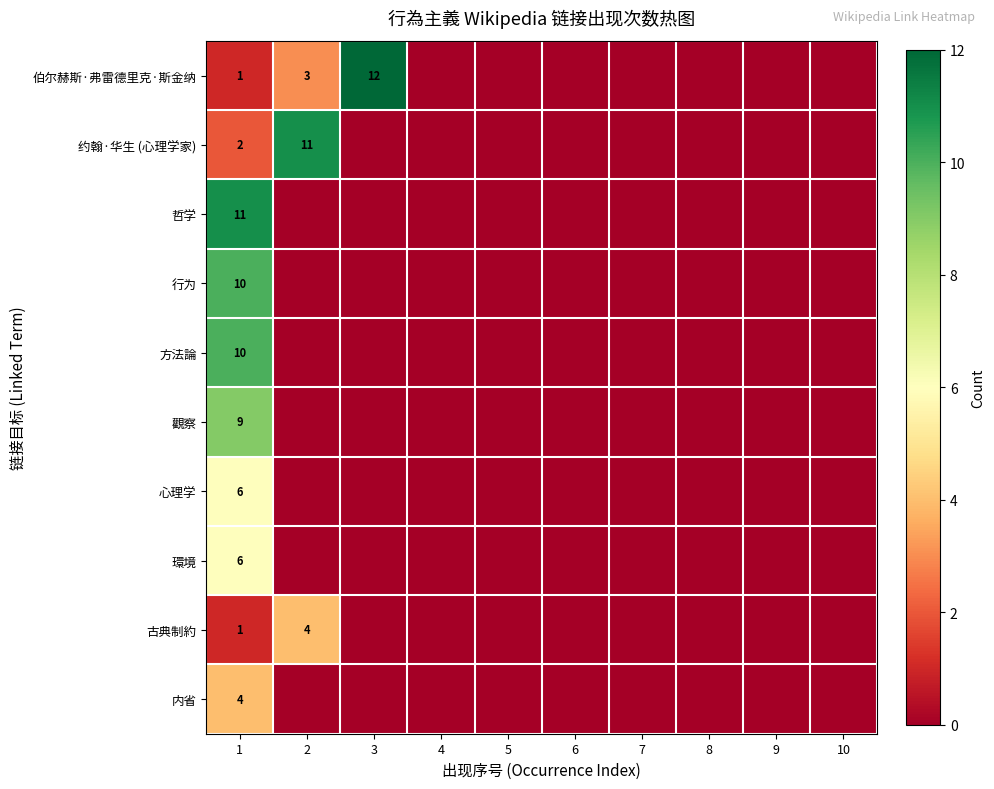

Is it true that 伯尔赫斯·弗雷德里克·斯金纳 equals 3 at 2?

True